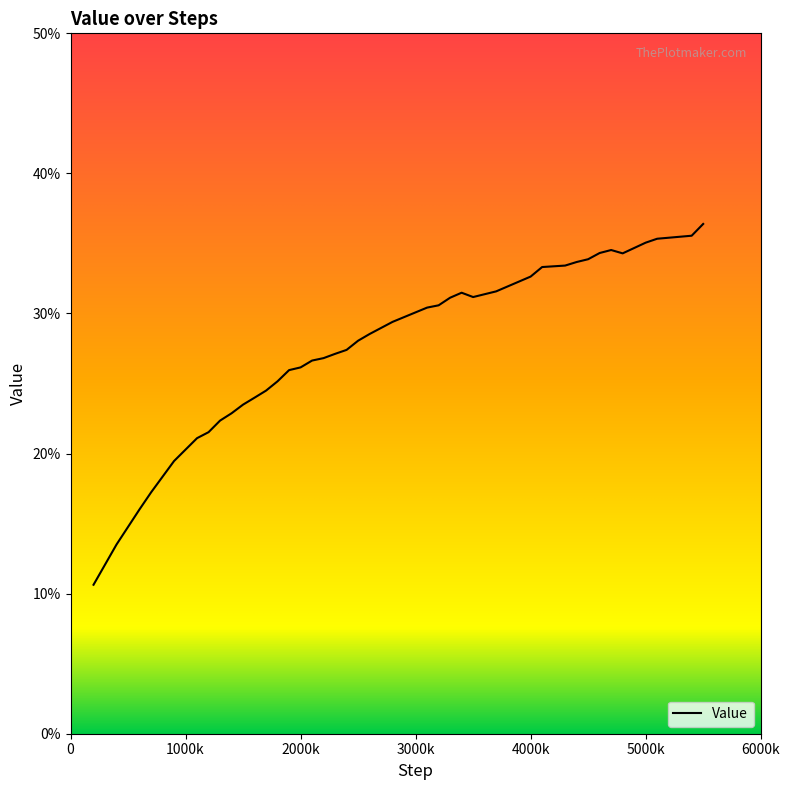

What is the smallest value displayed?

10.6